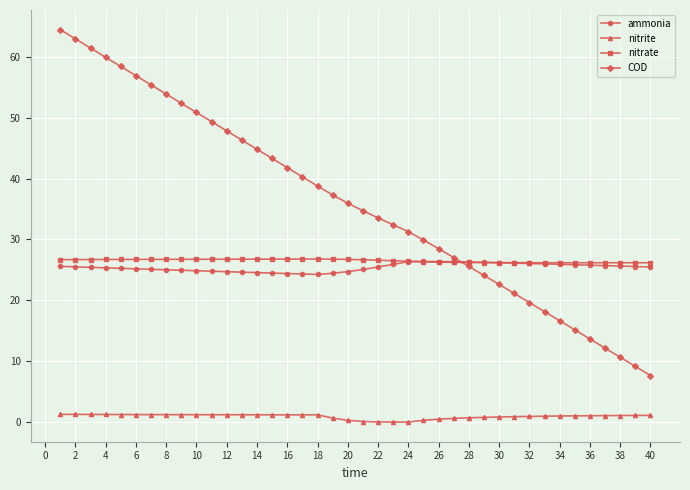

What are all the series names shown in the legend?

ammonia, nitrite, nitrate, COD